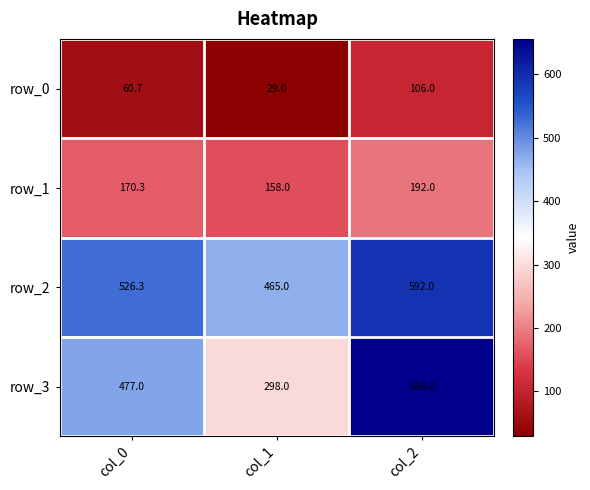

Which category has the highest value in the row_1 series?

col_2